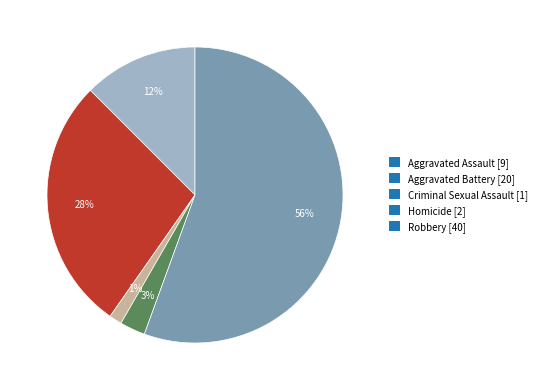

To the nearest percent, what portion does Homicide represent?

3%